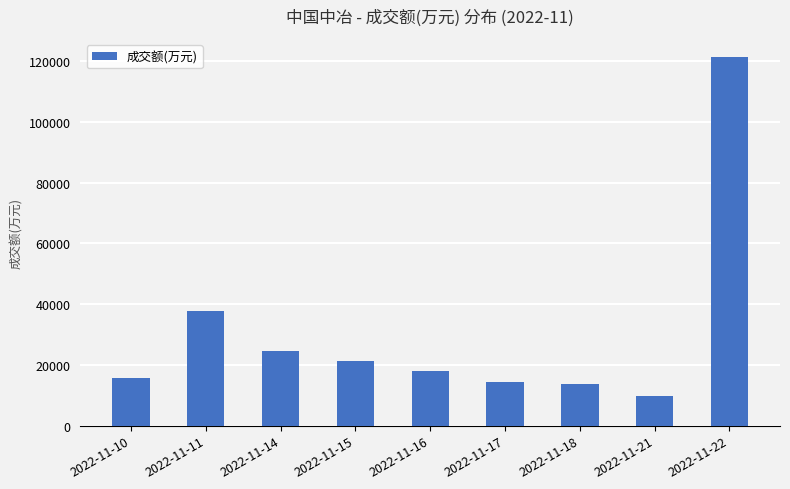

How many categories are shown in the chart?

9